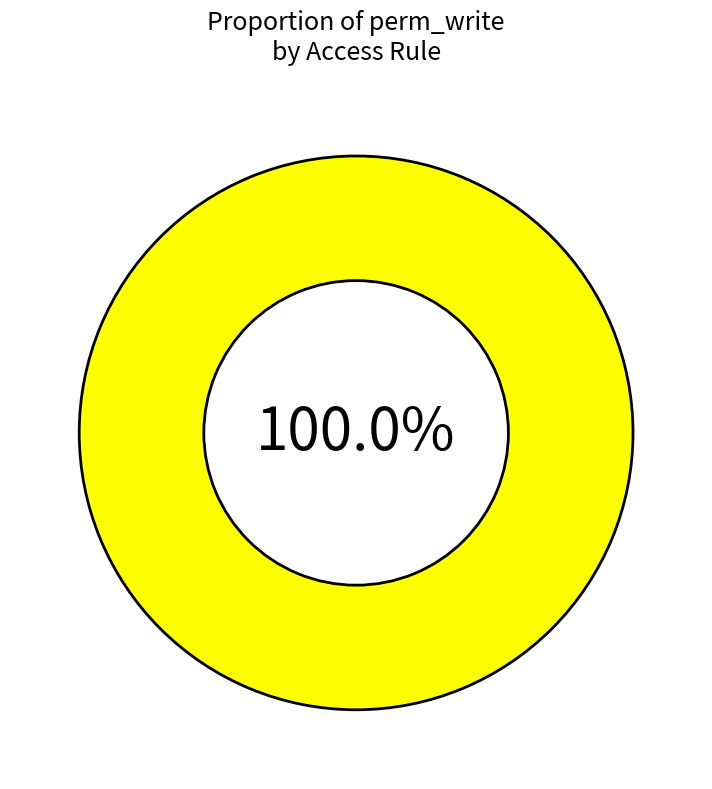

What percentage is the access_sale_configurable_manager slice, to the nearest percent?

100%